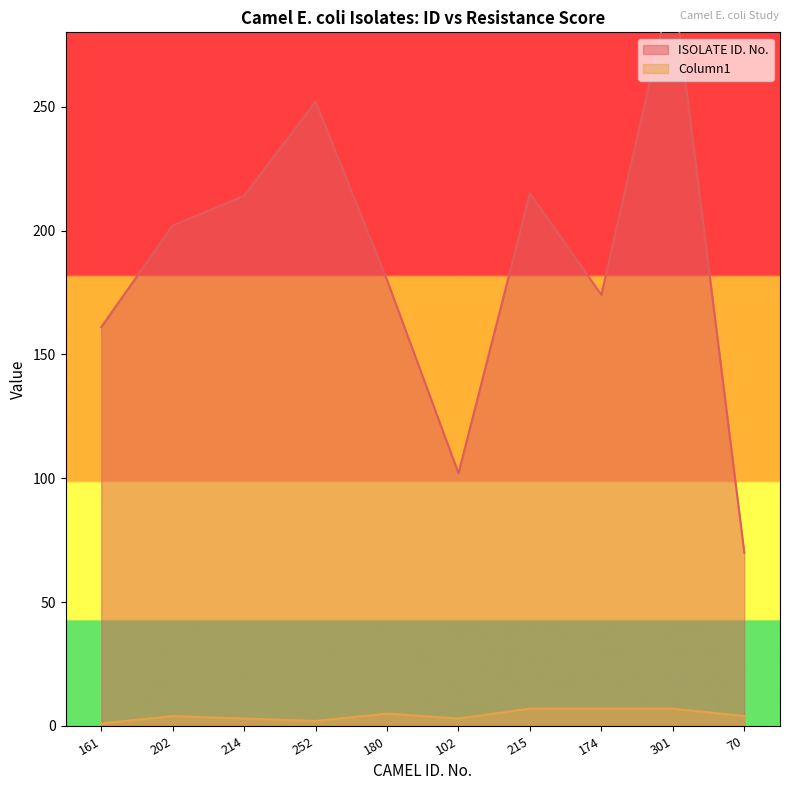

Reading left to right, extract all data points from this chart.

ISOLATE ID. No.: 161=161	202=202	214=214	252=252	180=180	102=102	215=215	174=174	301=301	70=70
Column1: 161=1	202=4	214=3	252=2	180=5	102=3	215=7	174=7	301=7	70=4